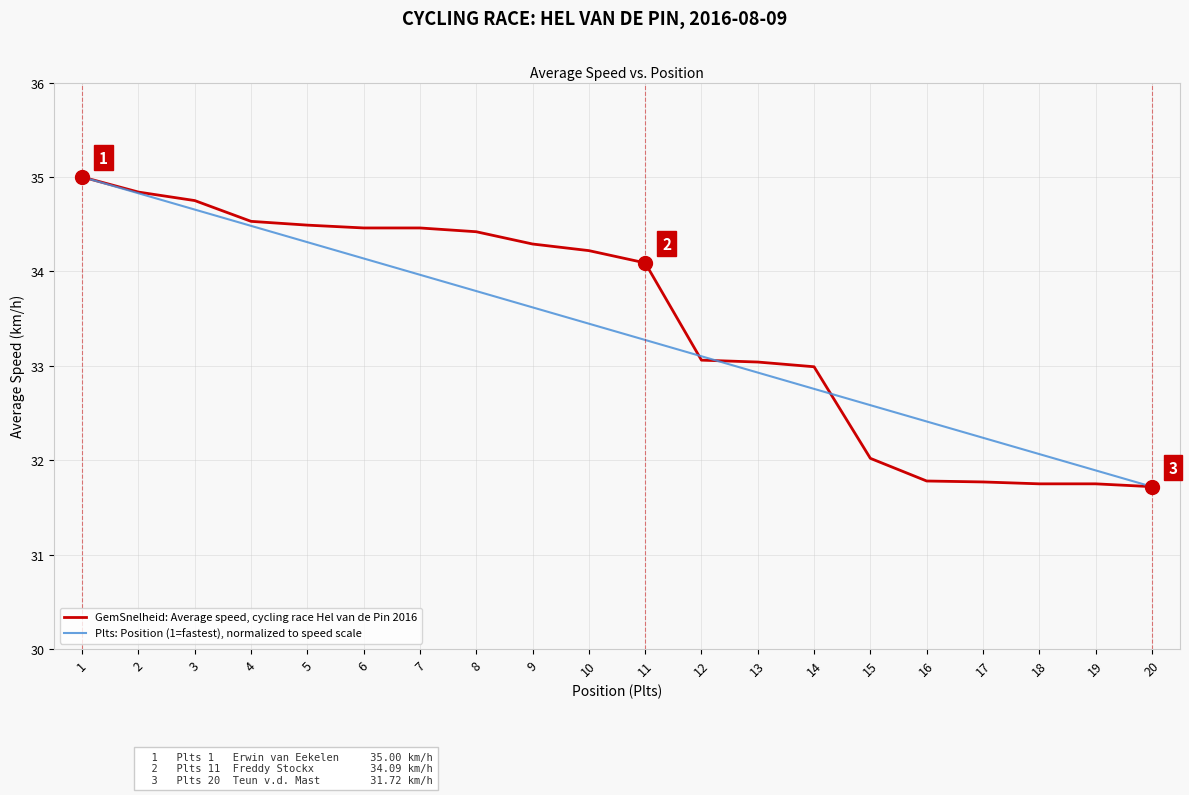

What is the maximum value for GemSnelheid: Average speed, cycling race Hel van de Pin 2016?

35.0